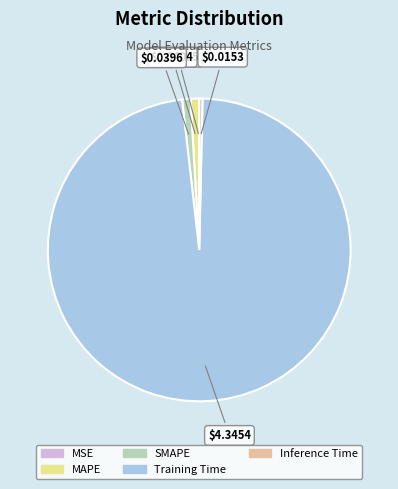

Which category has the biggest portion of the pie?

Training Time